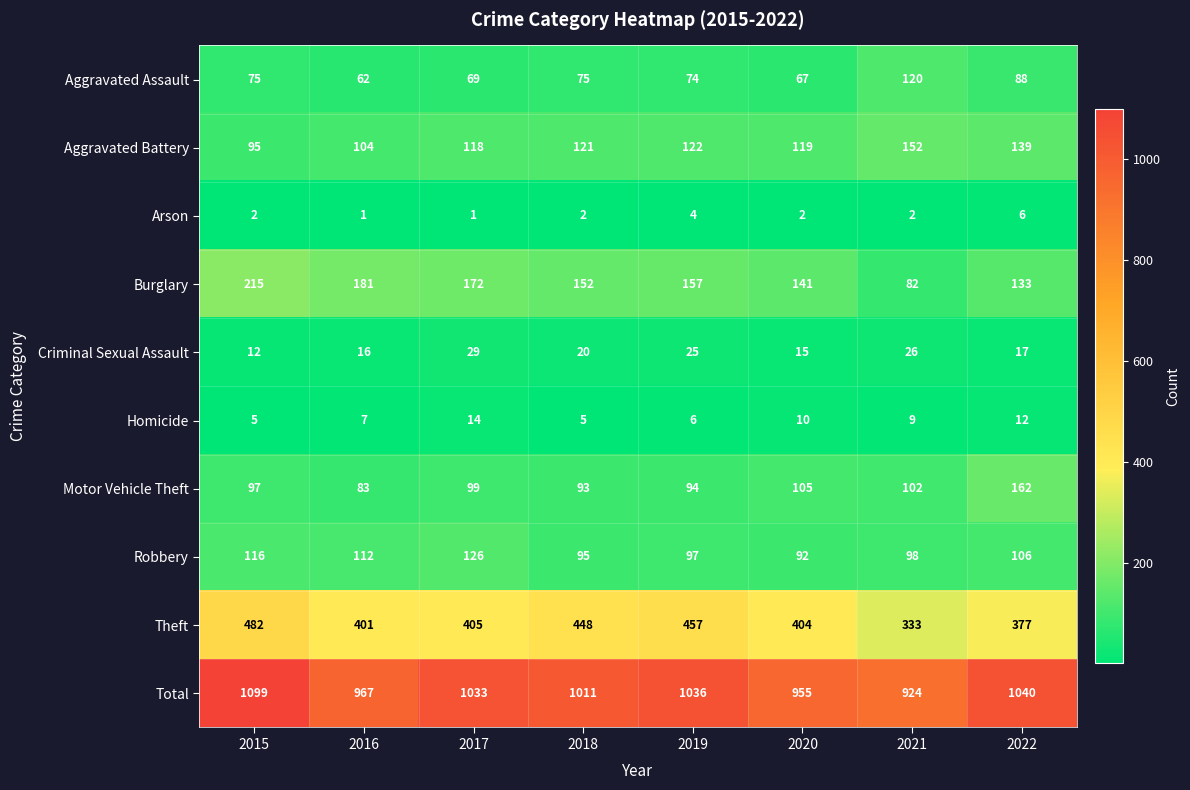

True or false: Theft has a value of 448 at 2018.

True